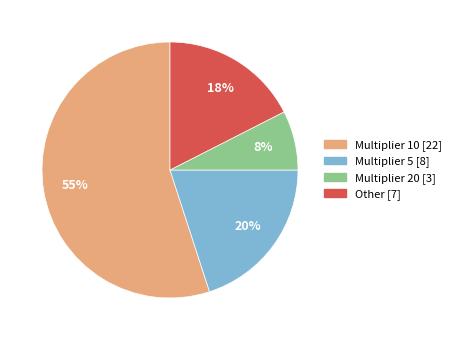

To the nearest percent, what is the difference between the largest and smallest slice percentages?

47%